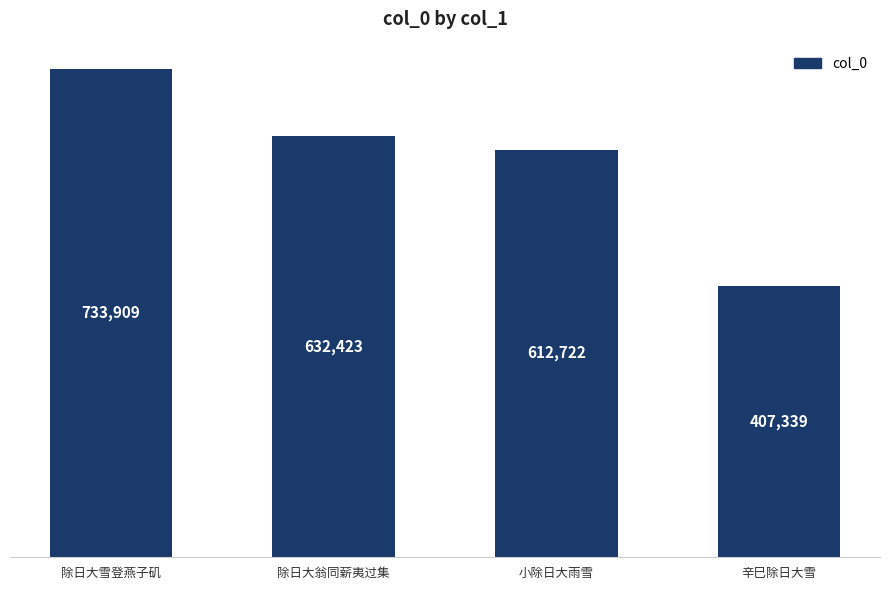

What is the difference between the values at 小除日大雨雪 and 除日大翁同薪夷过集?

19701